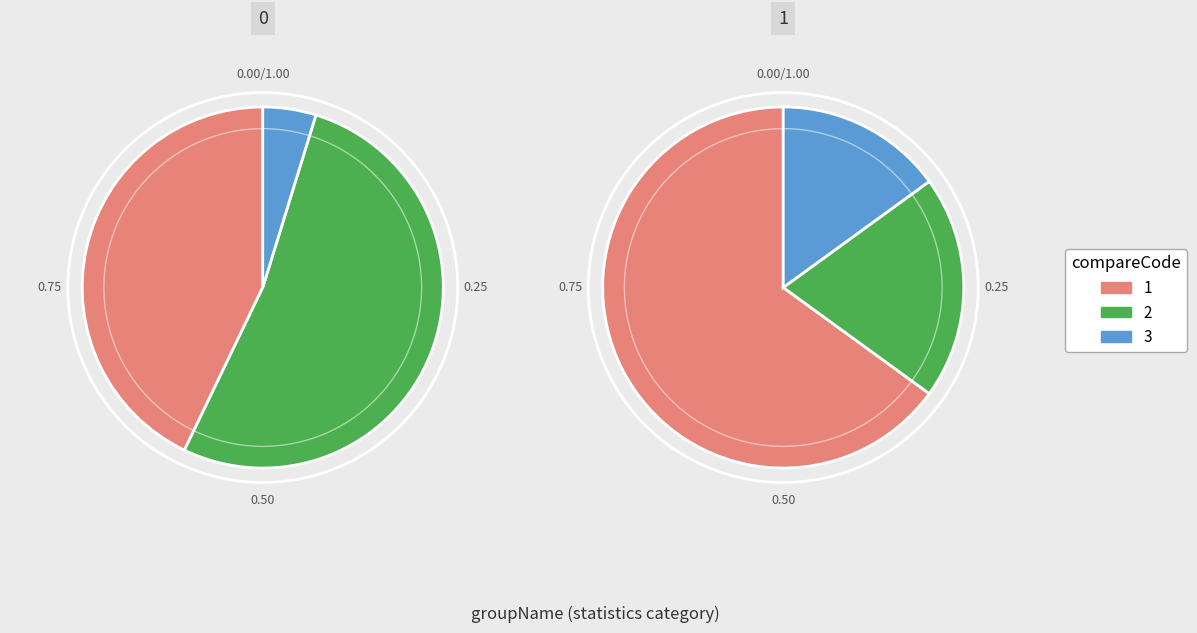

To the nearest percent, what is the average slice percentage?

17%